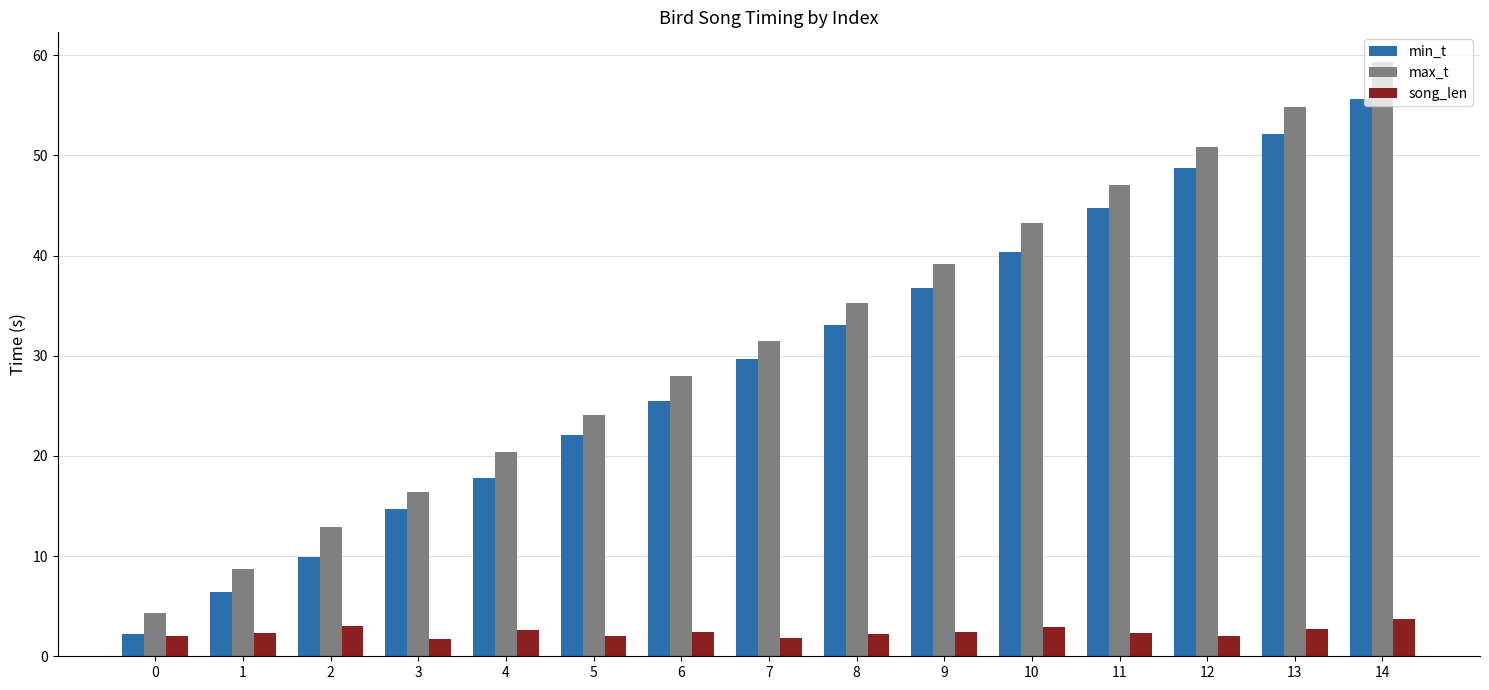

What is the average value of the max_t series?

31.7